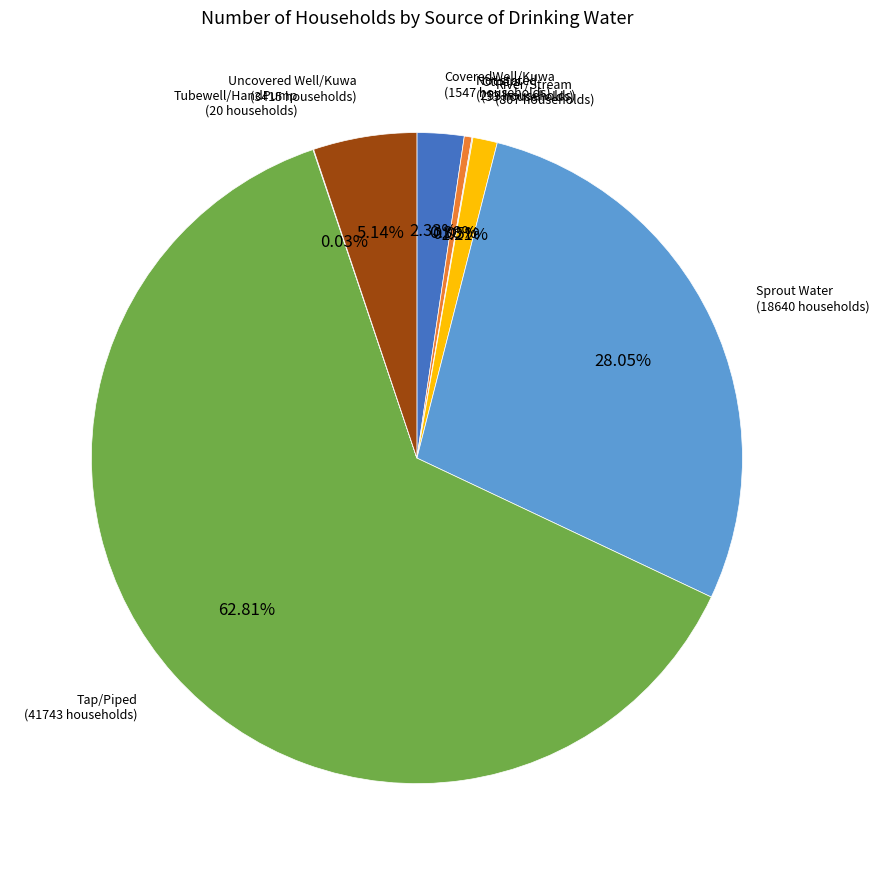

Is there a majority slice in this chart?

Yes